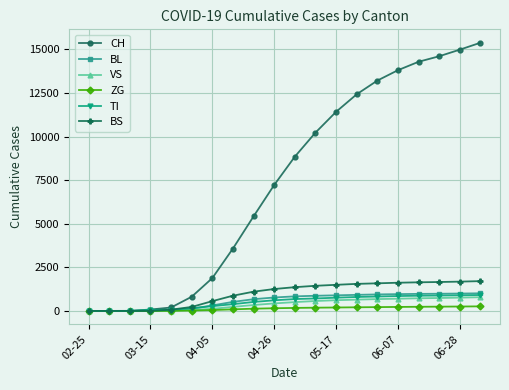

True or false: CH has more than 2 interior local peaks.

False